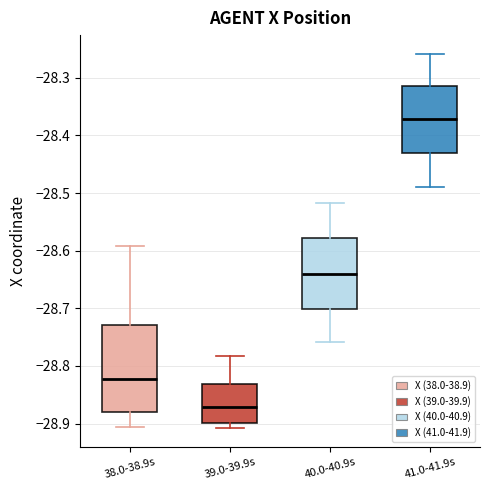

Which box has the highest median line?

41.0-41.9s